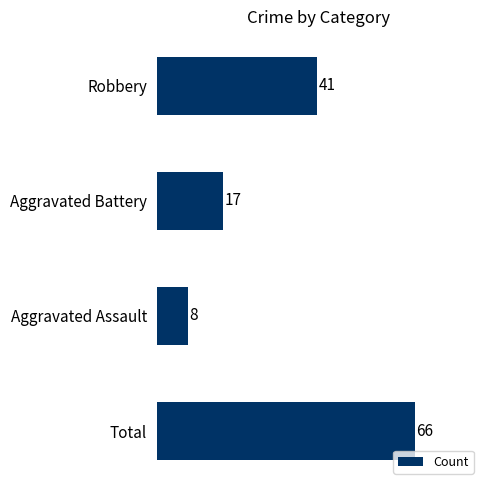

Count the values in the range 17 to 66.

3